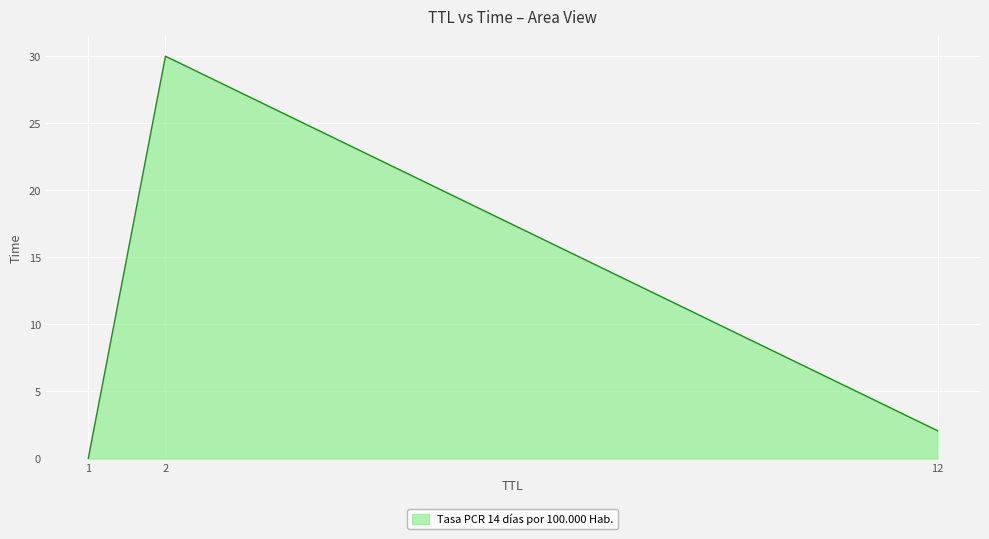

What is the greatest value displayed?

30.0